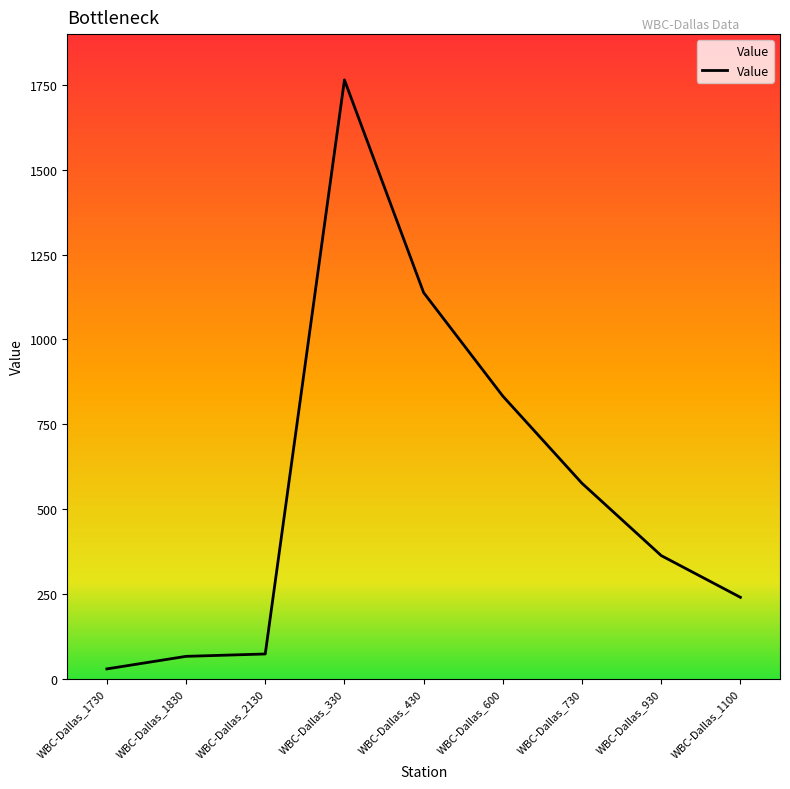

What is the change in value from WBC-Dallas_2130 to WBC-Dallas_730?

+503